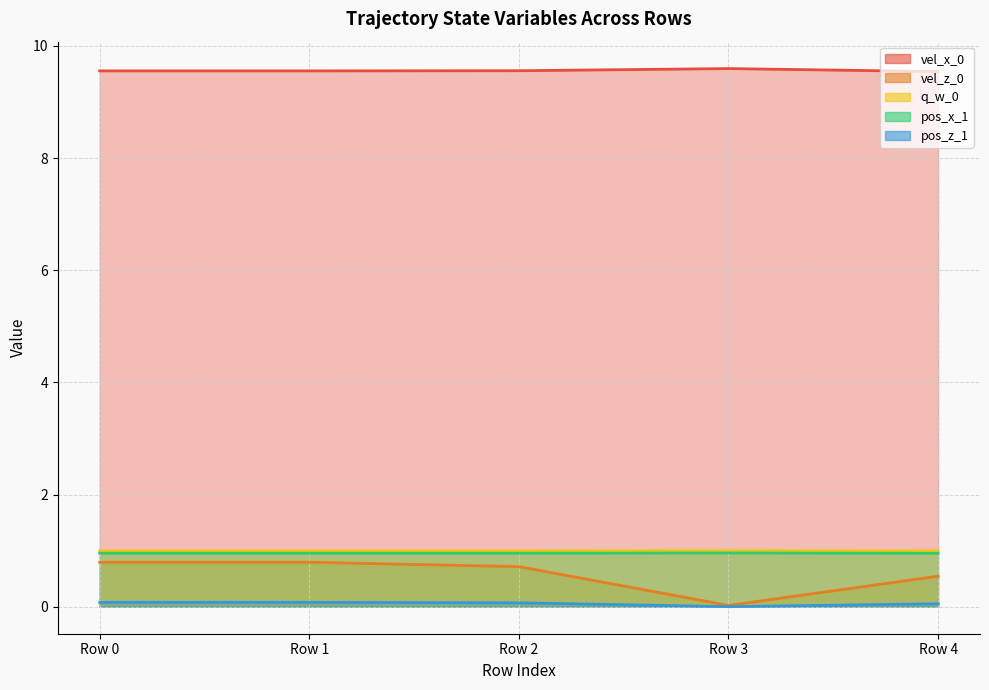

True or false: pos_x_1 and pos_z_1 intersect in this chart.

False